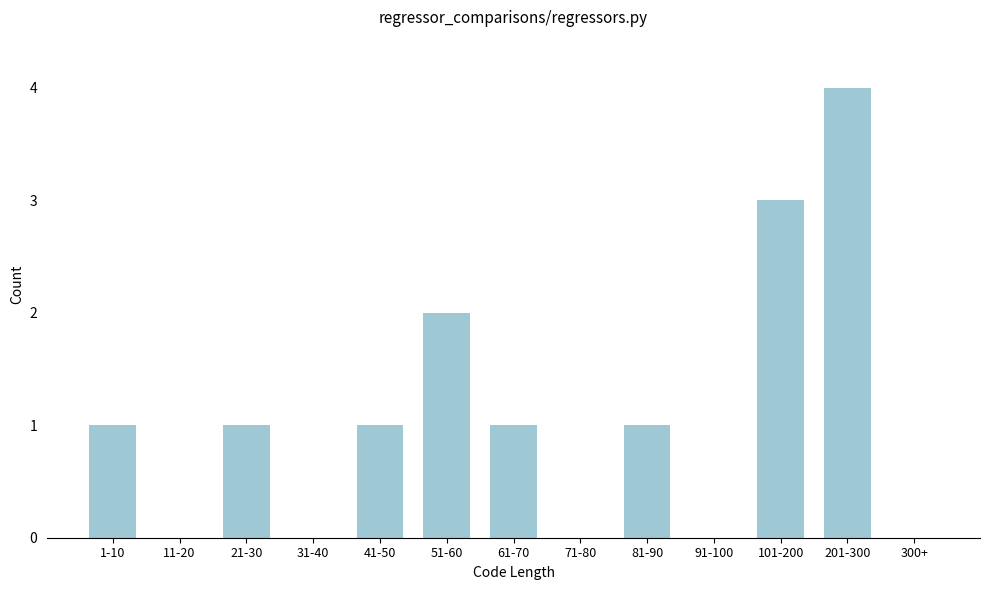

Reading left to right, transcribe all the data shown in this chart.

1-10=1	11-20=0	21-30=1	31-40=0	41-50=1	51-60=2	61-70=1	71-80=0	81-90=1	91-100=0	101-200=3	201-300=4	300+=0